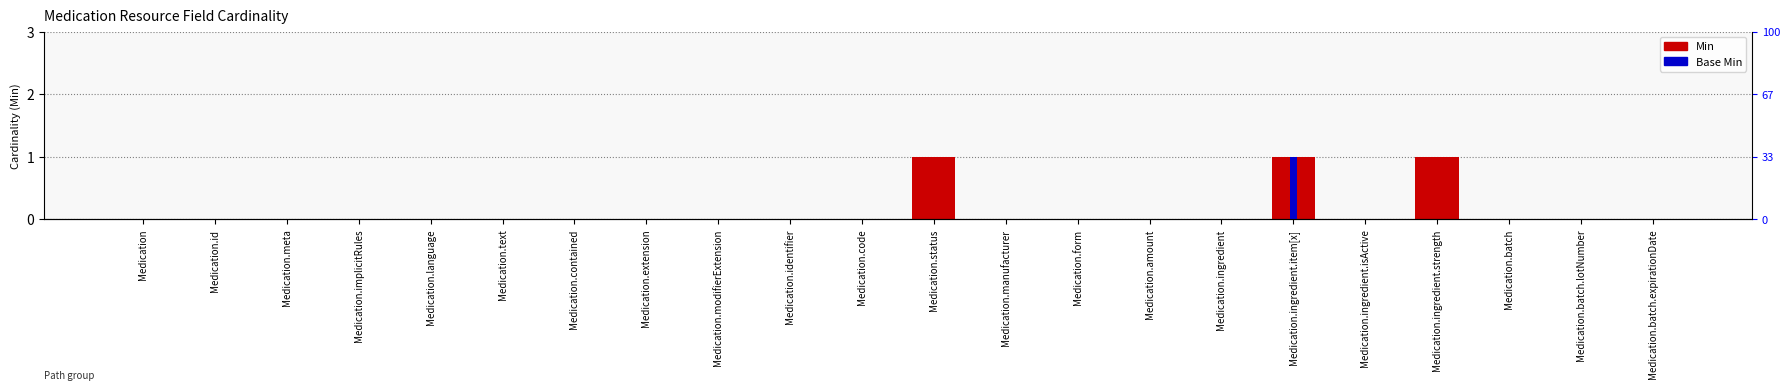

What is the label of the 3rd bar from the left?

Medication.meta